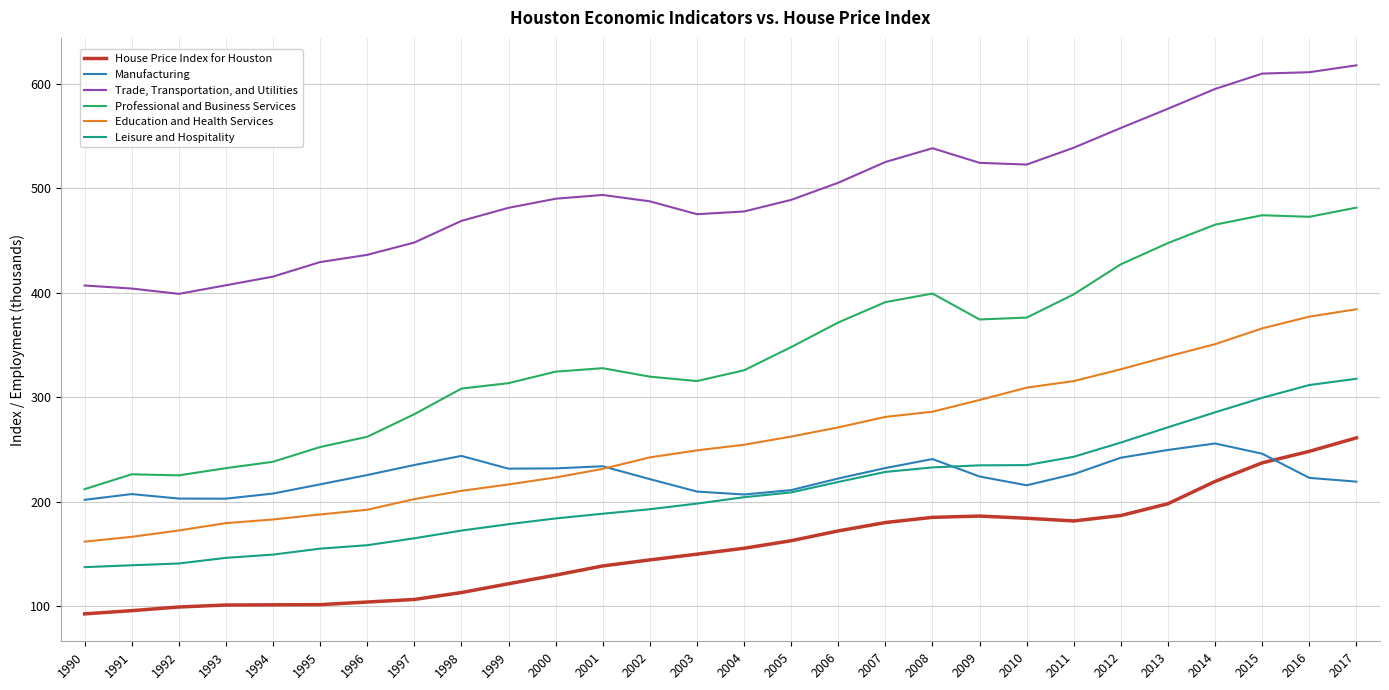

What is the difference between the highest and lowest values at 1997?

341.4